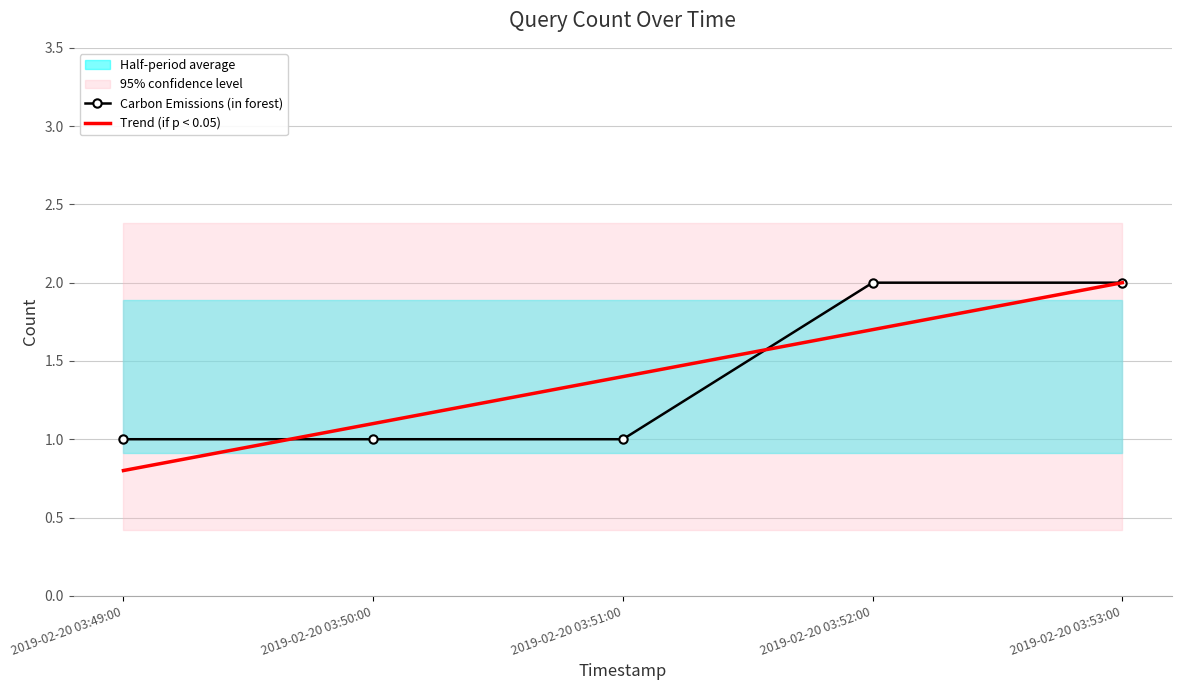

How many intersections are there between Trend (if p < 0.05) and Carbon Emissions (in forest)?

2